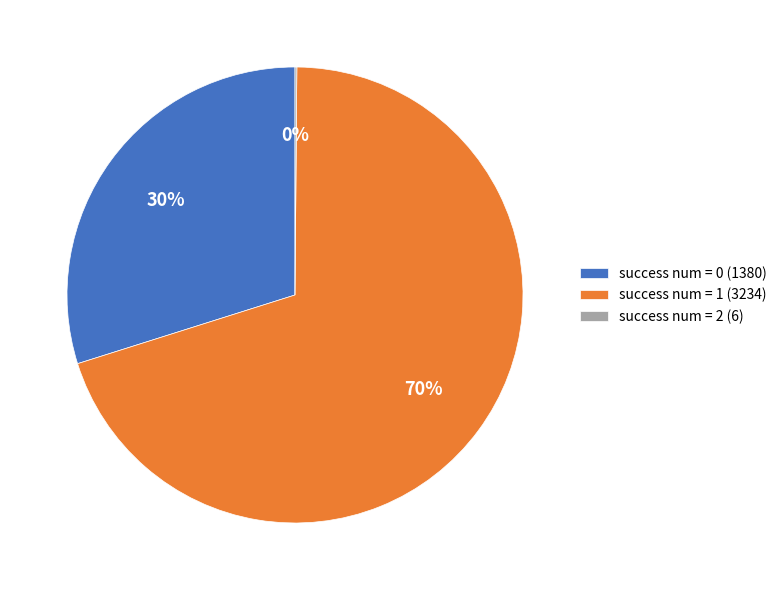

To the nearest percent, what is the average slice percentage?

33%